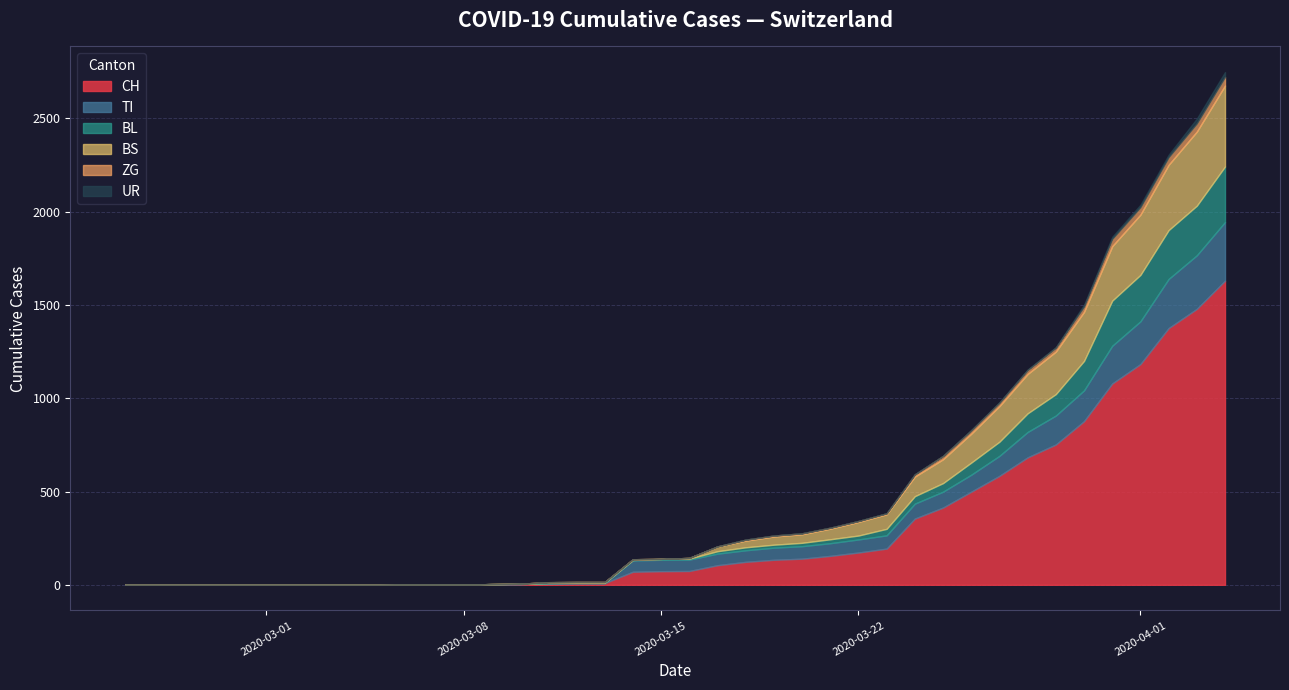

True or false: TI and CH intersect in this chart.

False